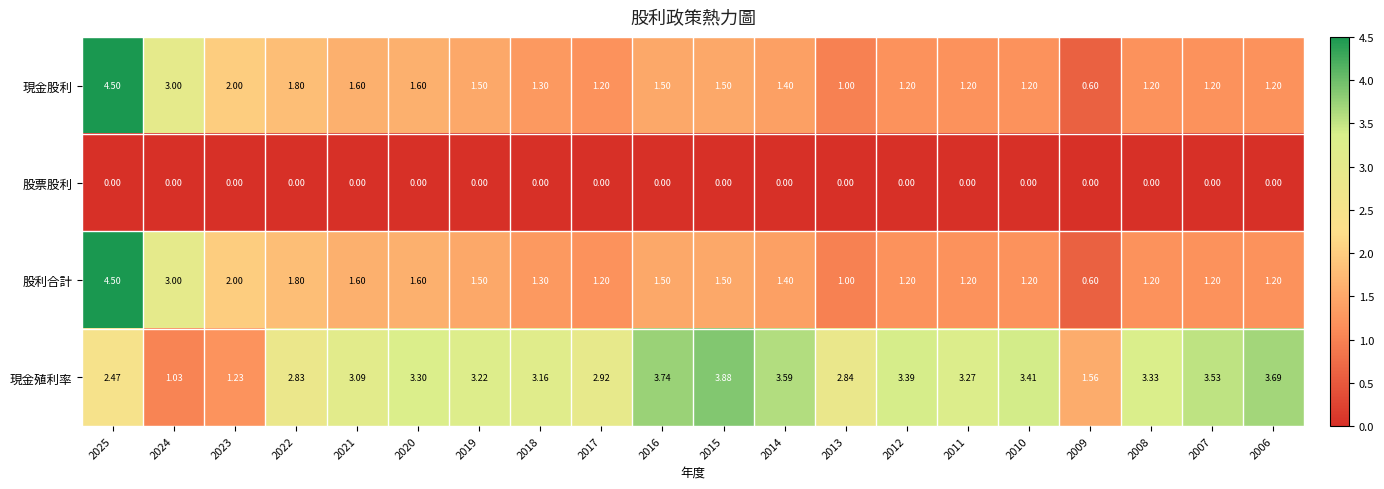

Which series changed the most between 2023 and 2015?

現金殖利率